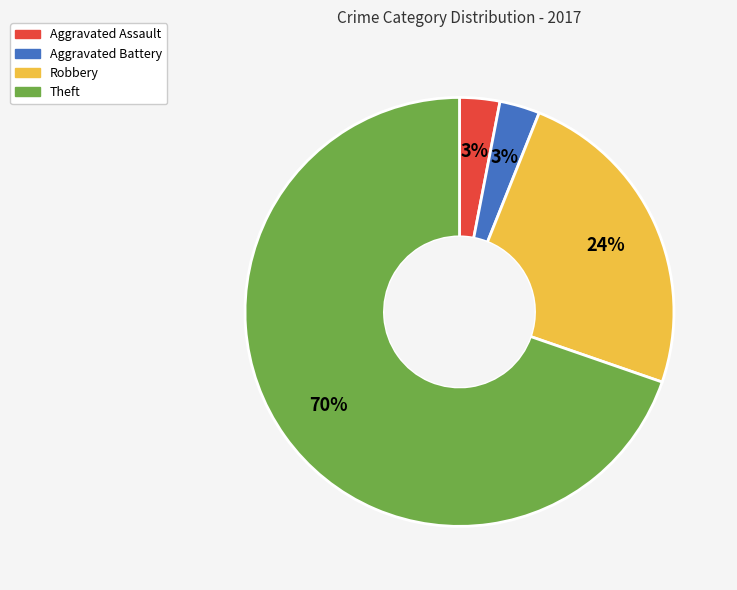

Count the number of slices in the pie.

4